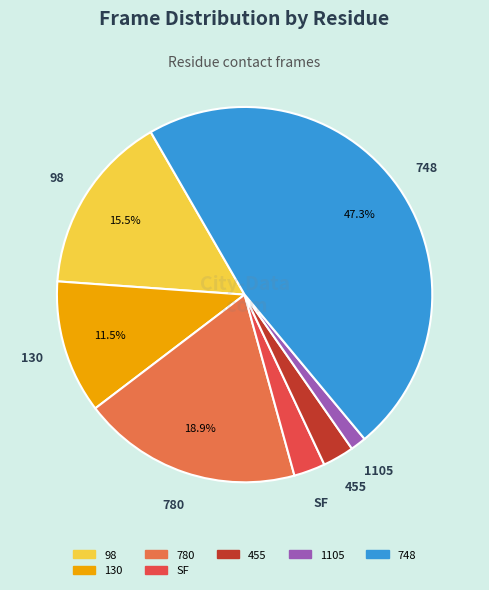

Is there a majority slice in this chart?

No